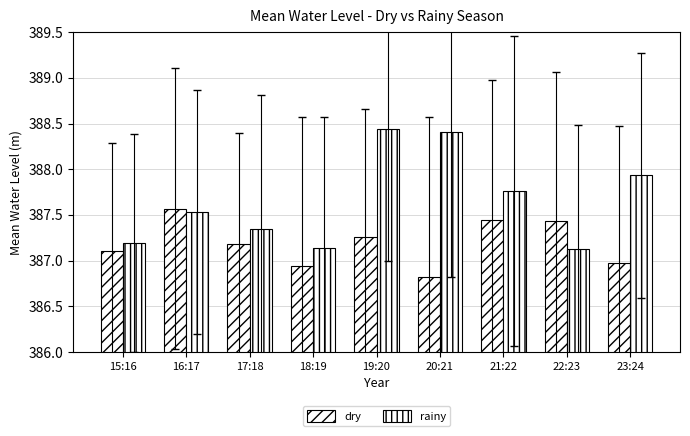

What is the label of the 1st bar from the left?

15:16